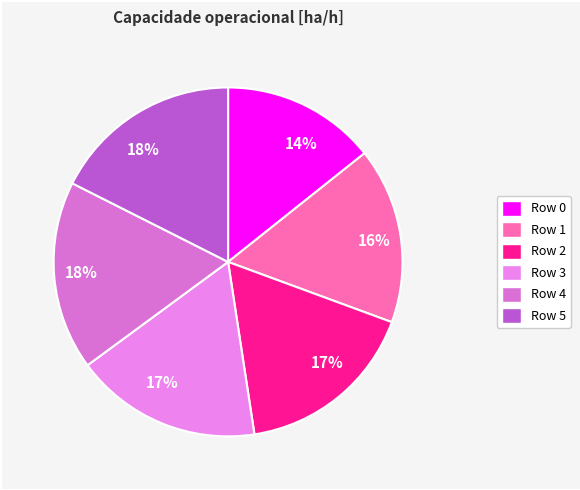

Count the number of slices in the pie.

6